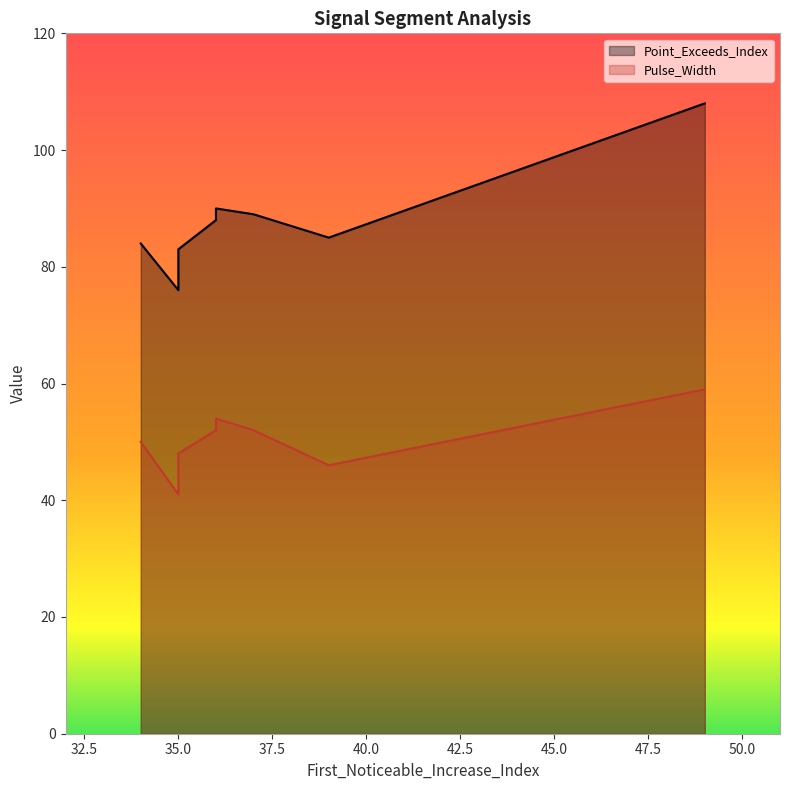

Is the value of Pulse_Width at 39 greater than the value of Point_Exceeds_Index at 37?

No